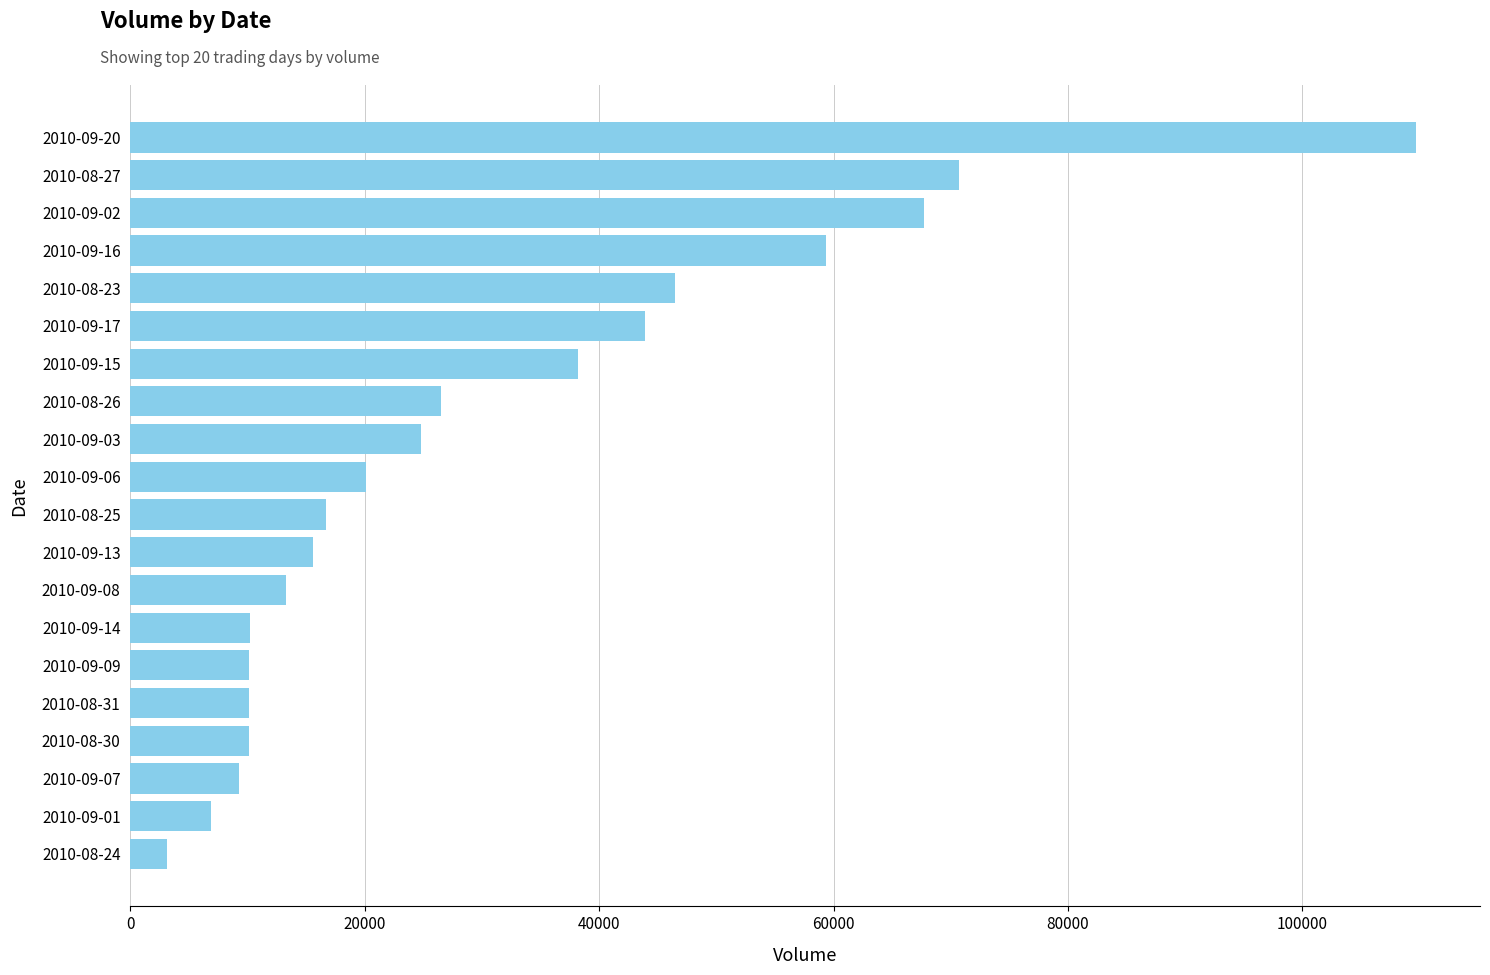

Which has a higher value, 2010-09-06 or 2010-09-16?

2010-09-16